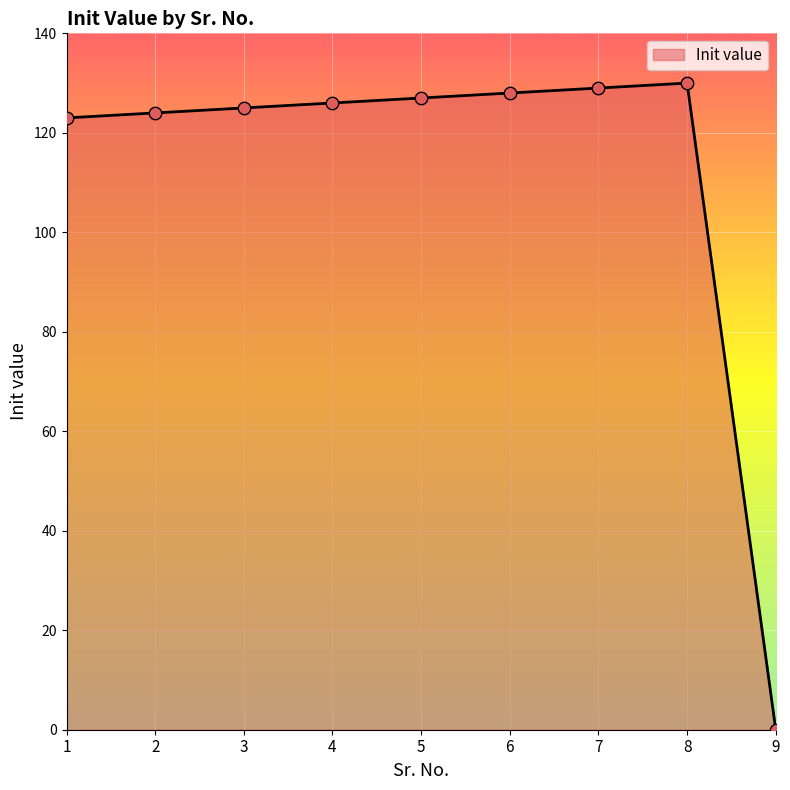

What is the change in value from 4 to 6?

+2